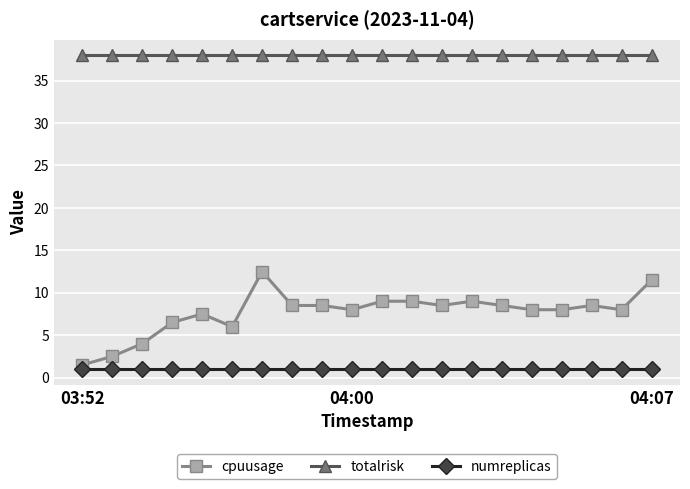

Which series has the largest range (max minus min)?

cpuusage